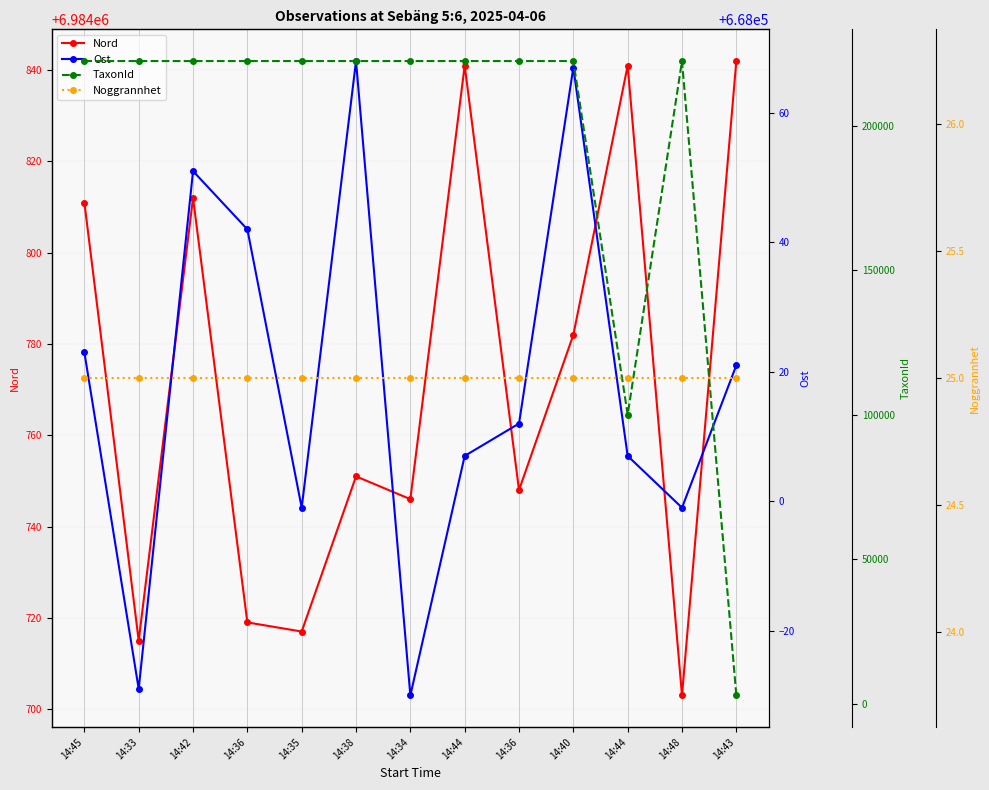

Between 14:48 and 14:43, which is larger?

14:43